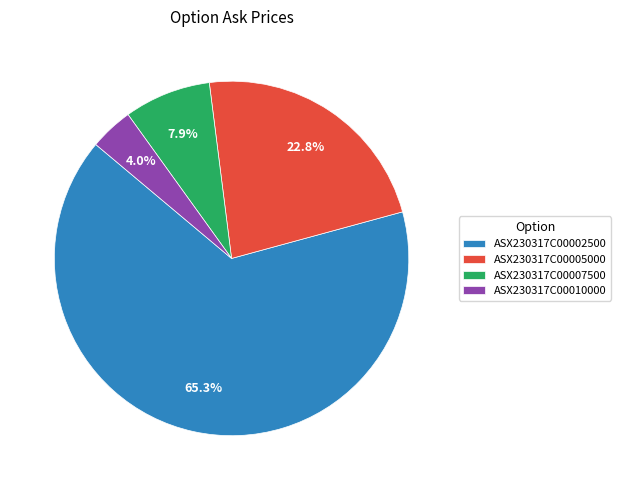

Which slice represents more than half of the pie?

ASX230317C00002500